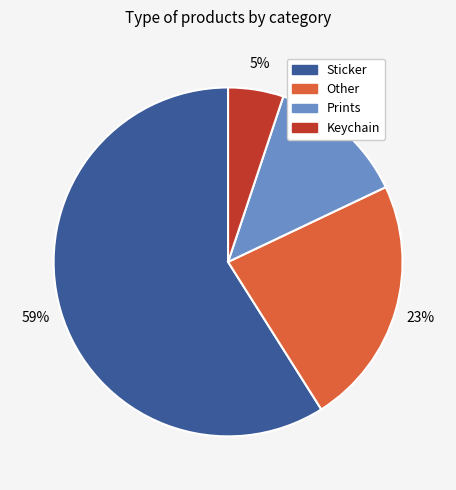

Rank the categories by value from lowest to highest.

Keychain, Prints, Other, Sticker